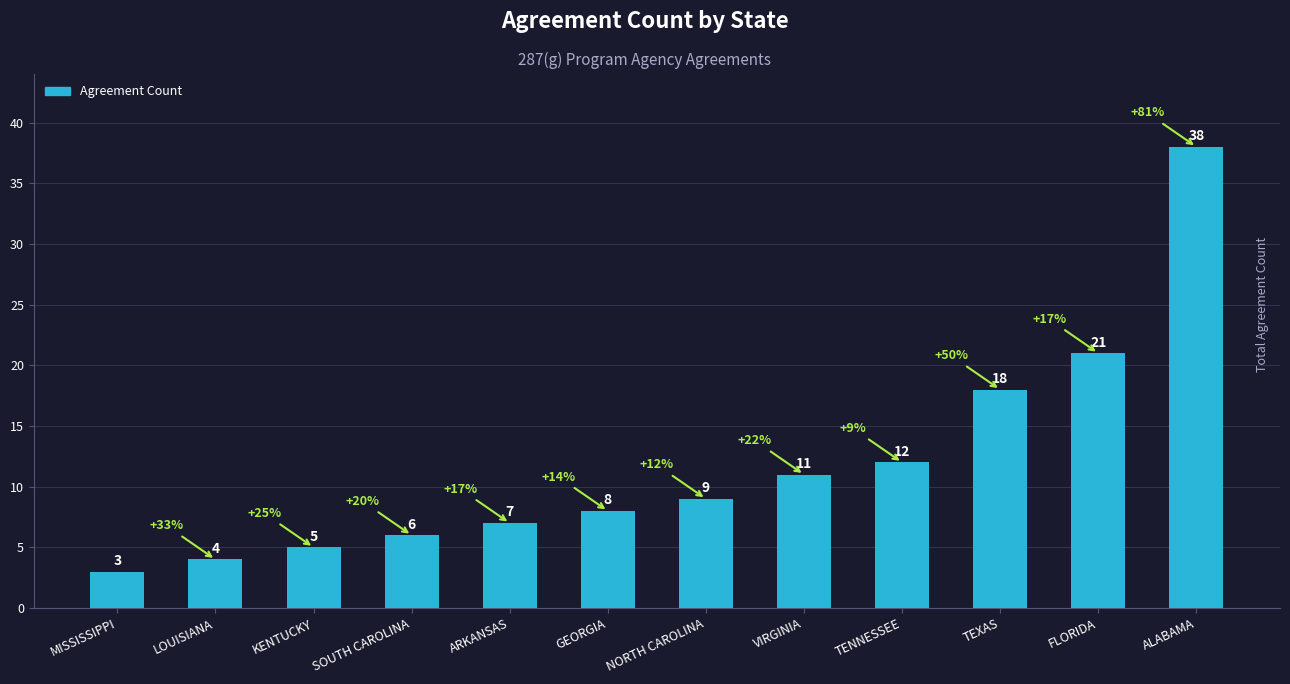

How many categories are shown in the chart?

12